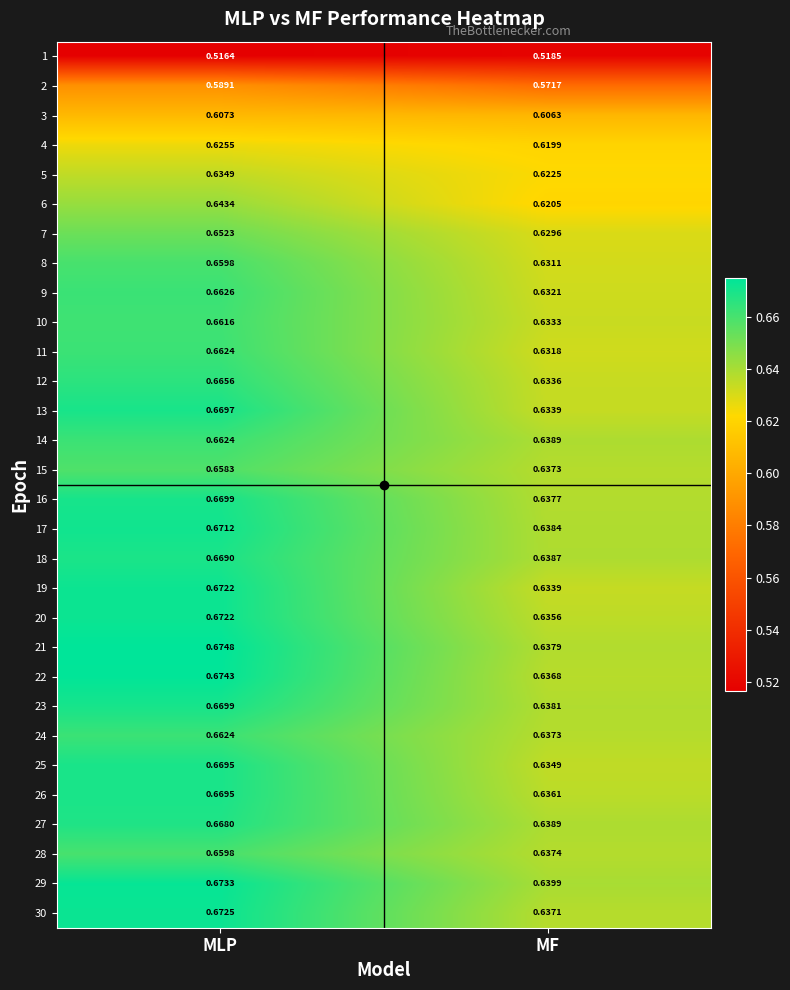

Where is 3 nearest to the value 0?

MF